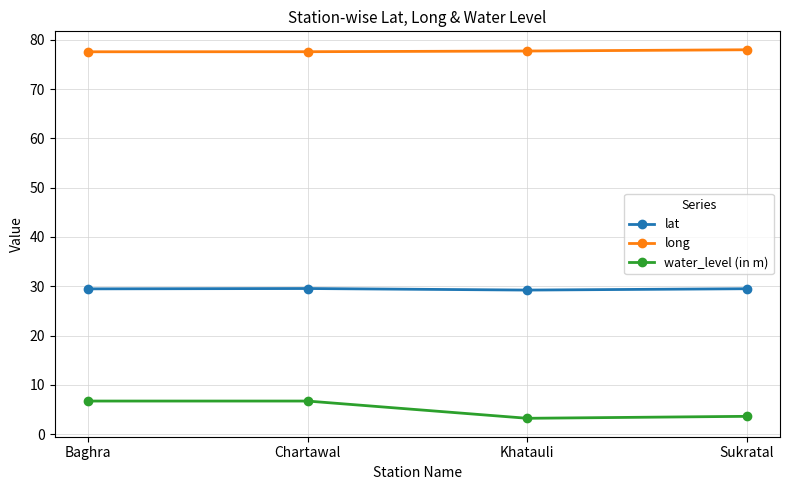

What is the value of the lat point at the 1st from the left?

29.5